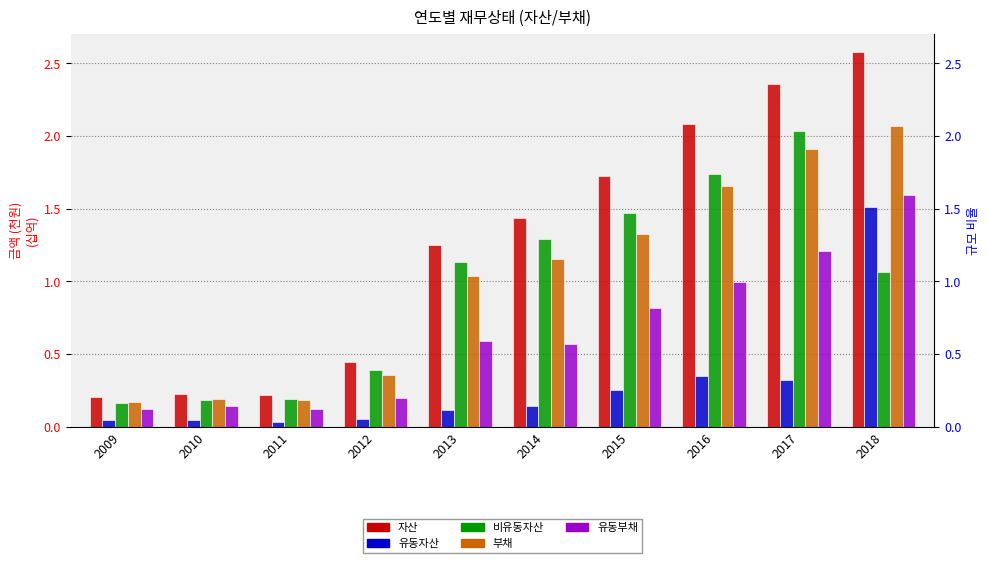

What value does the 비유동자산 series have at 2016?

1.7